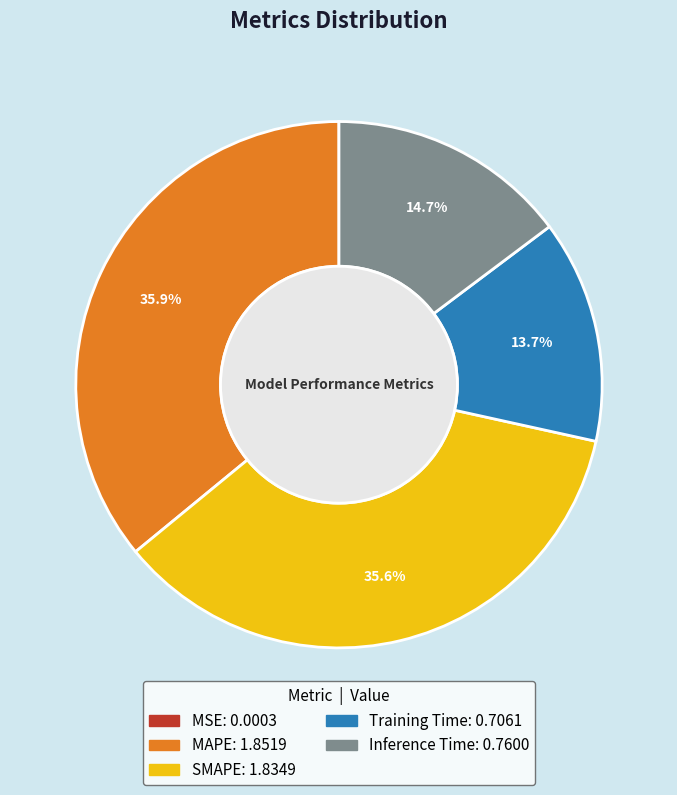

What percentage do Inference Time and MAPE together represent?

50.7%